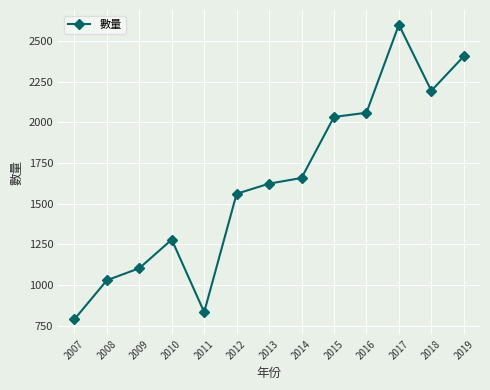

How many points are lower than both their immediate neighbors (excluding endpoints)?

2